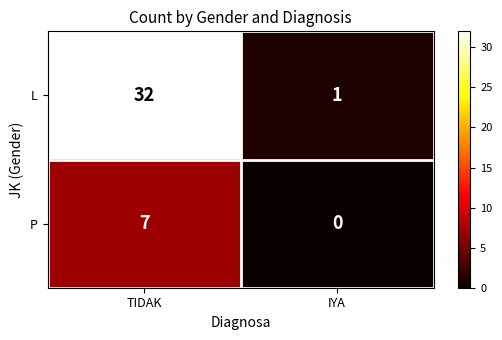

Between TIDAK and IYA, which series saw the biggest shift?

L